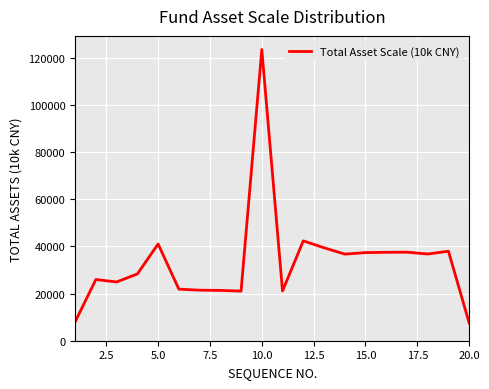

What is the maximum value shown in the chart?

123507